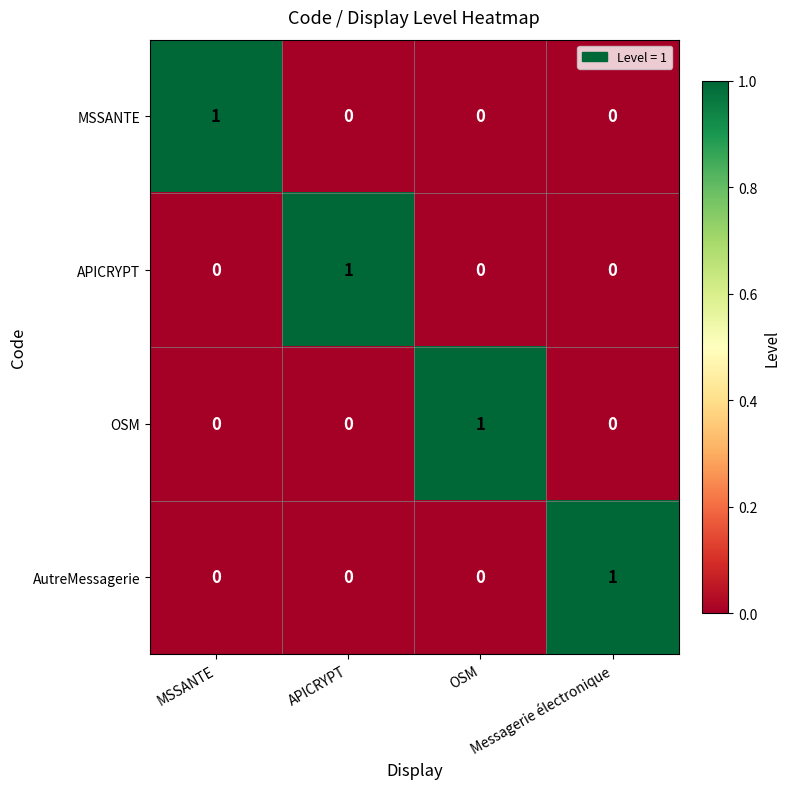

At how many categories does at least one series exceed 0?

4